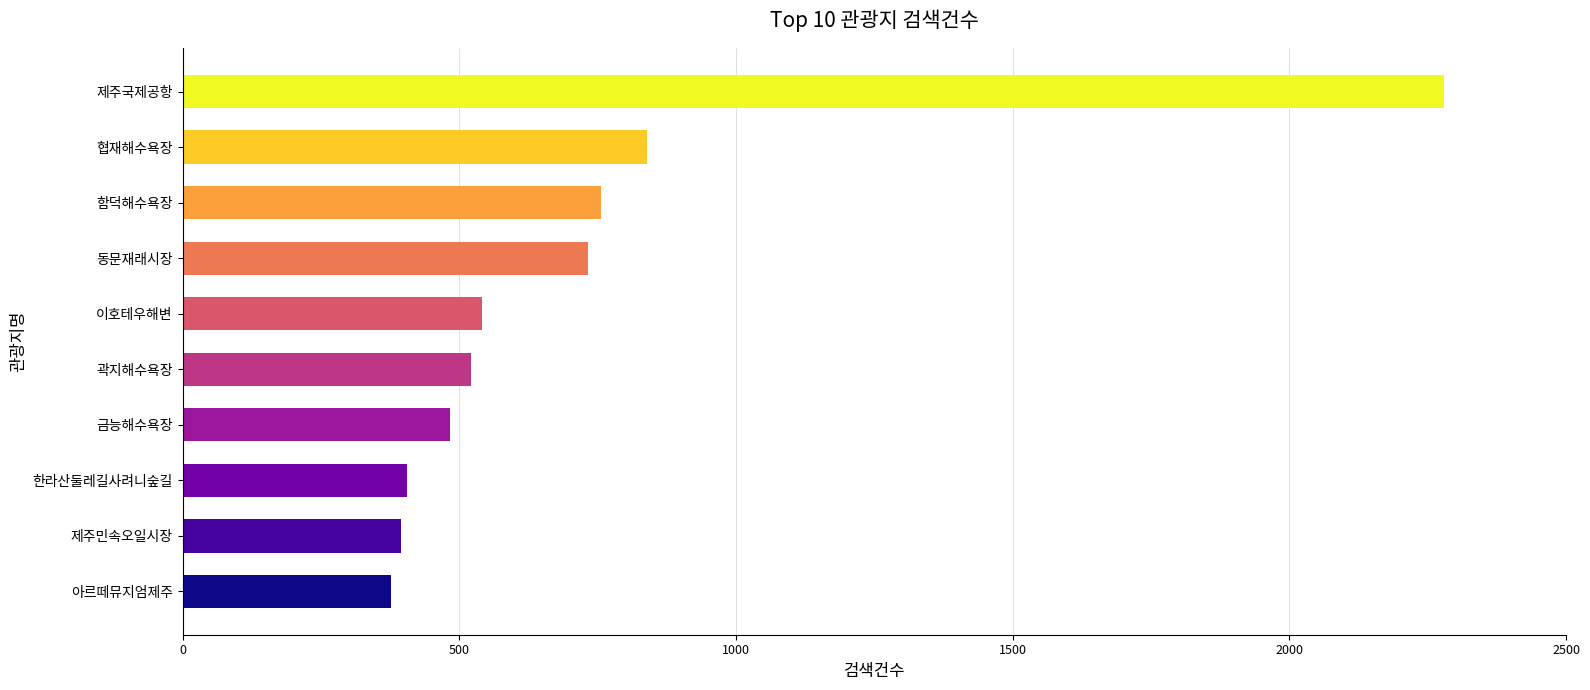

How many bars are there in total?

10